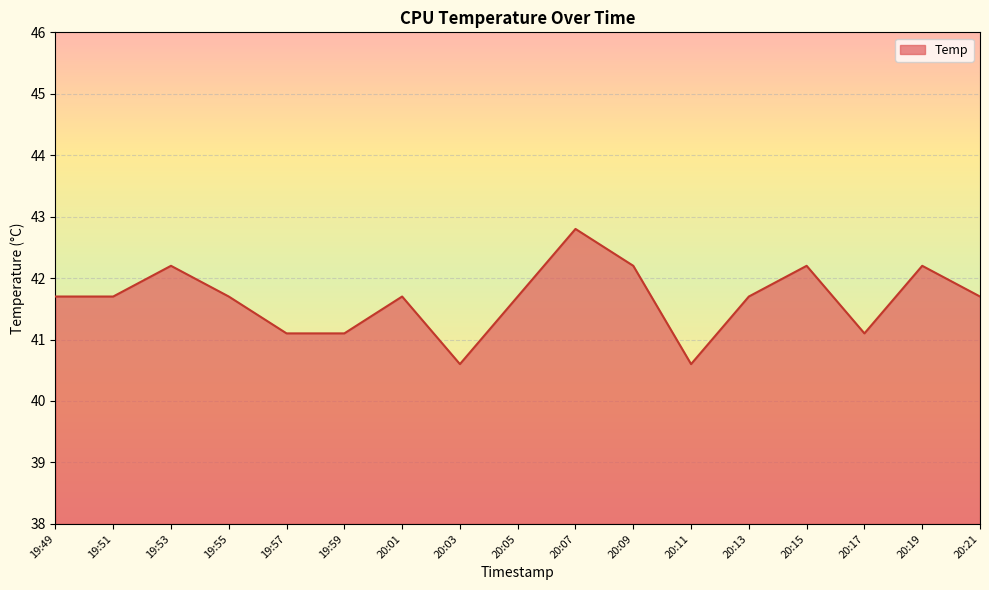

Approximately how many times larger is the value at 20:17 compared to 20:15?

1.0